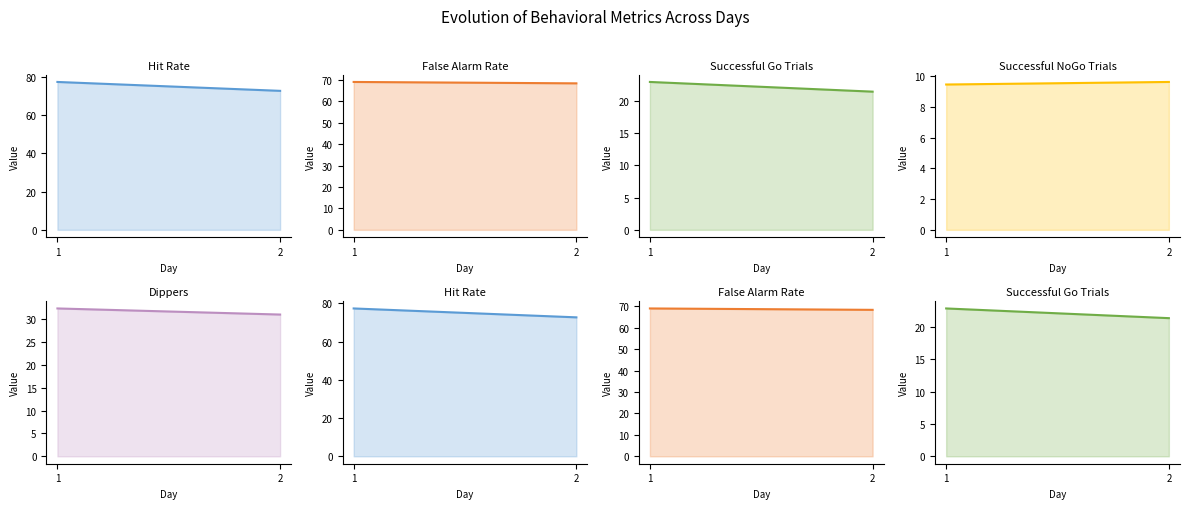

What is the difference between the maximum and minimum values in the Hit Rate series?

4.7